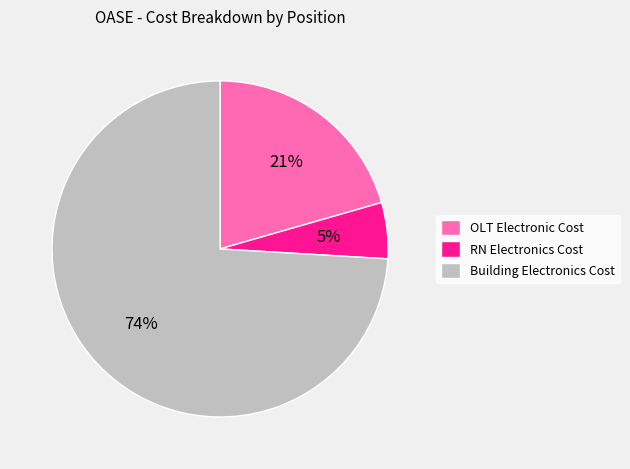

To the nearest percent, what percentage of the pie is Building Electronics Cost?

74%